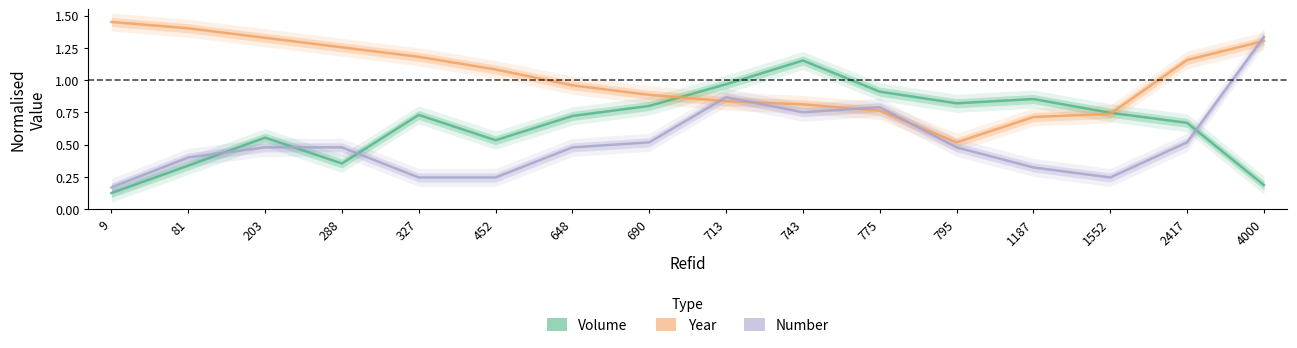

Which series has the widest spread of values?

Number